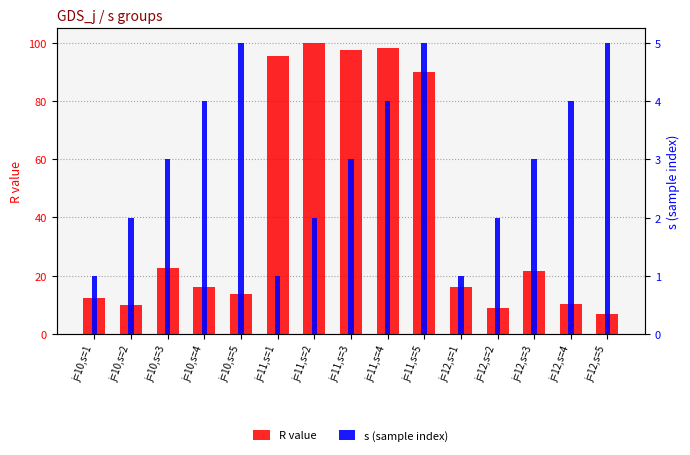

What is the average value of the s (sample index) series?

3.0